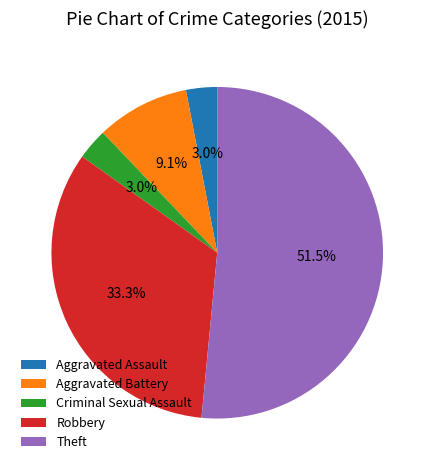

To the nearest percent, what is the combined percentage of Theft and Aggravated Assault?

55%